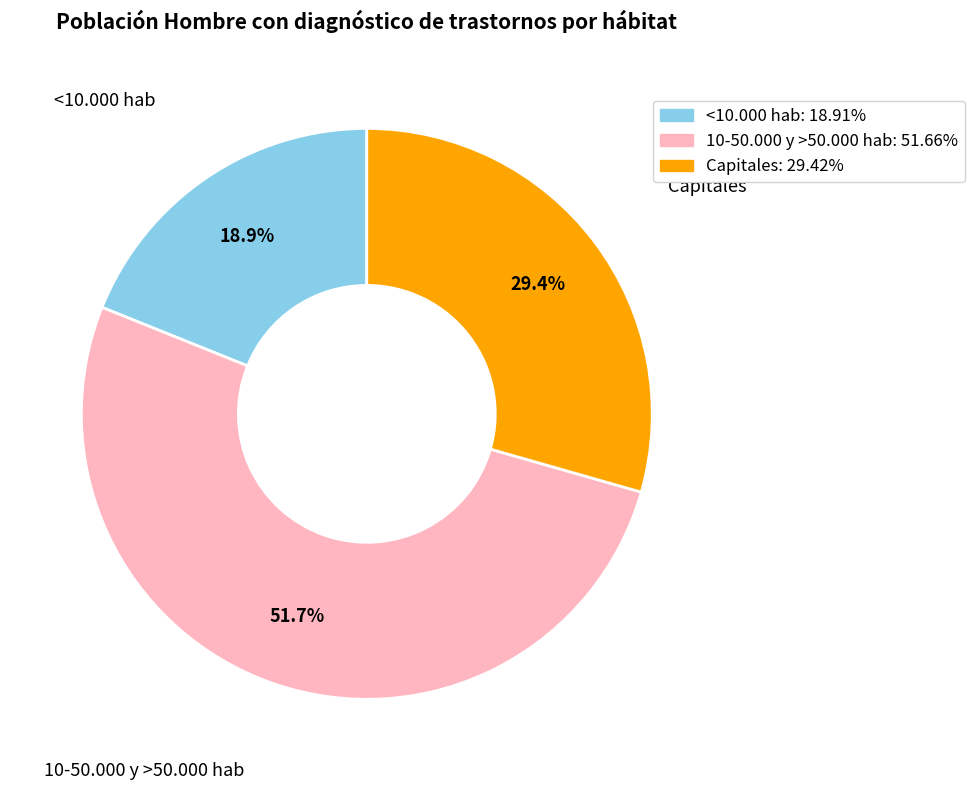

Does any single category account for the majority?

Yes